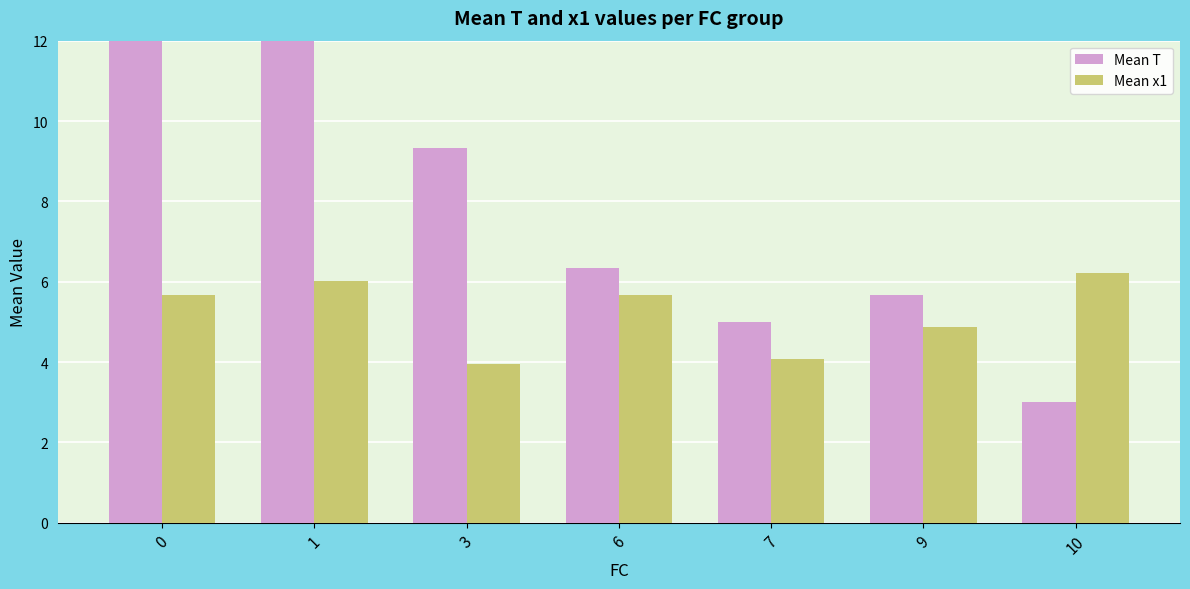

Are the bars grouped side by side (vs. stacked)?

Yes